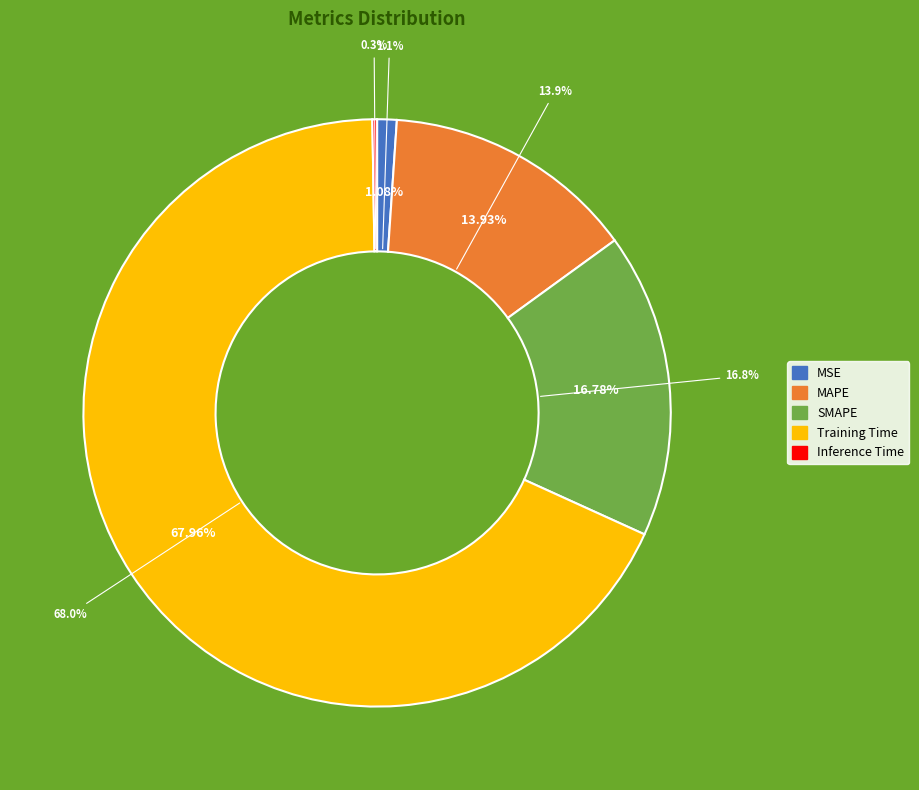

Is there a majority slice in this chart?

Yes